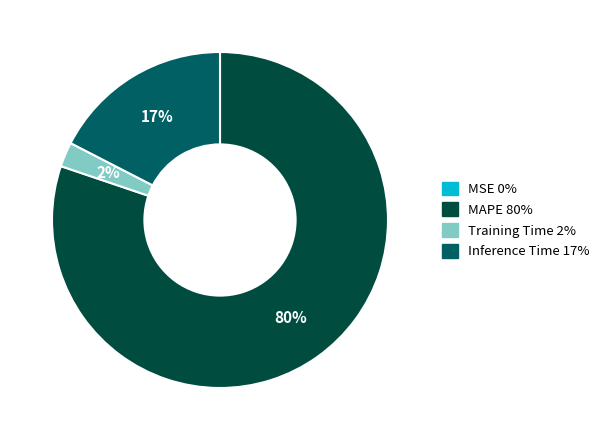

Which category has the biggest portion of the pie?

MAPE